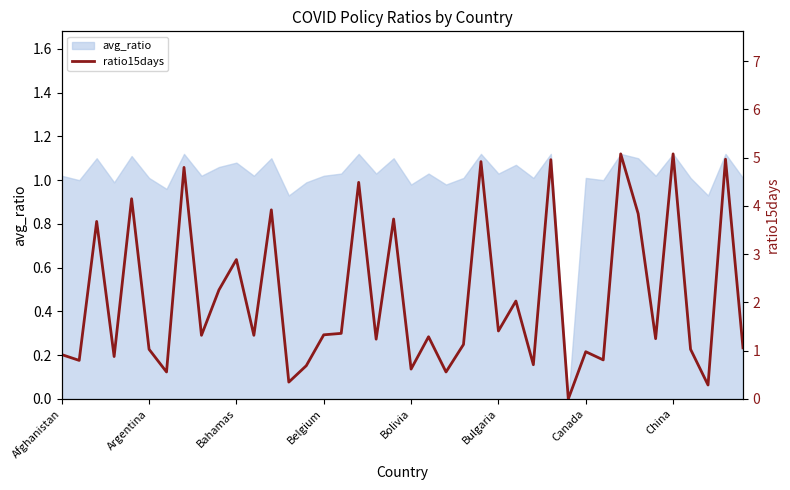

The avg_ratio series shows 0.4 at Canada. True or false?

False